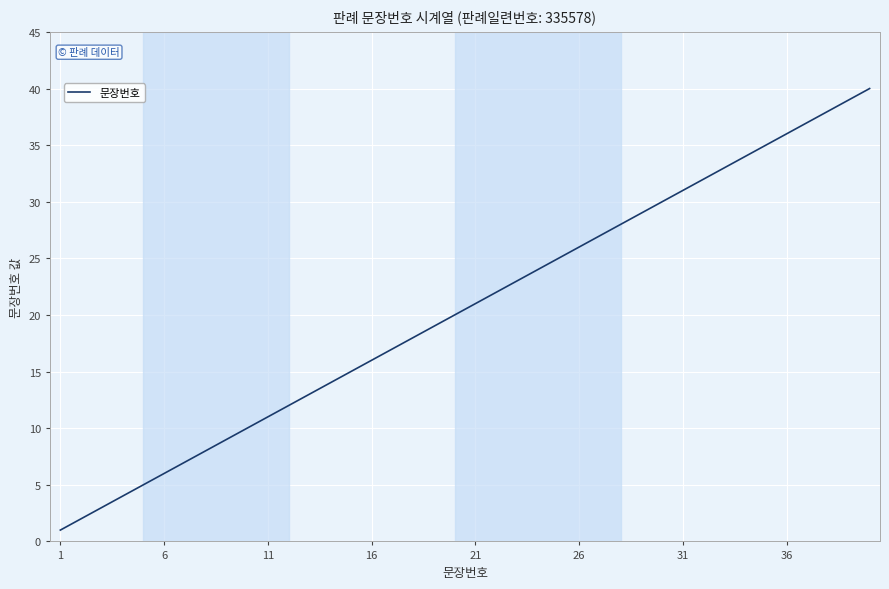

What is the difference between the maximum and minimum values?

39